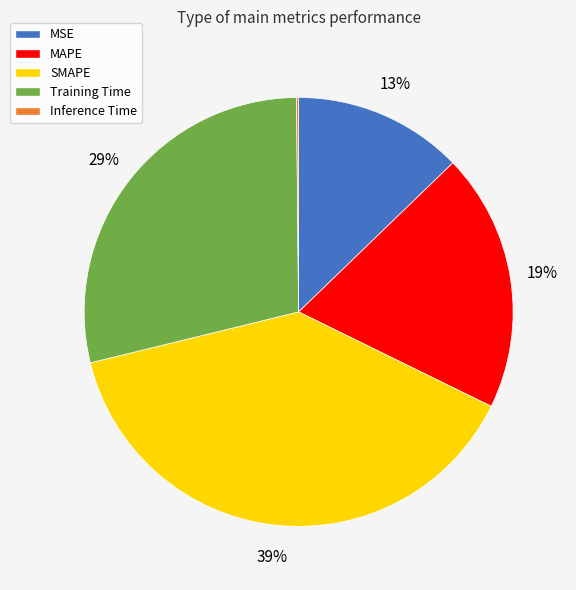

Which category has the biggest portion of the pie?

SMAPE